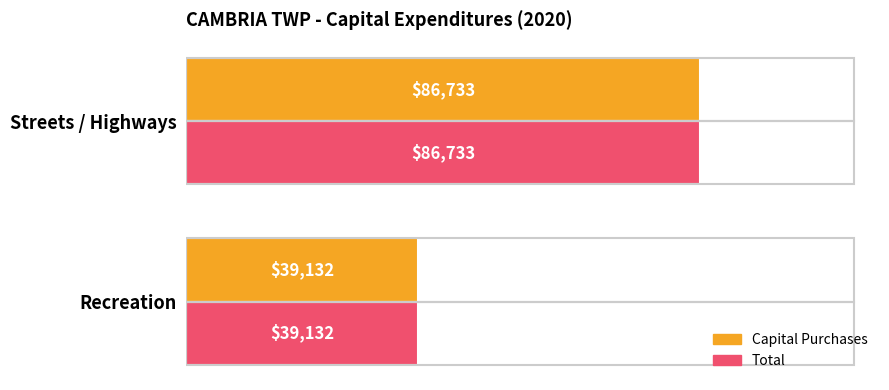

At which label does Total reach its peak?

Streets / Highways